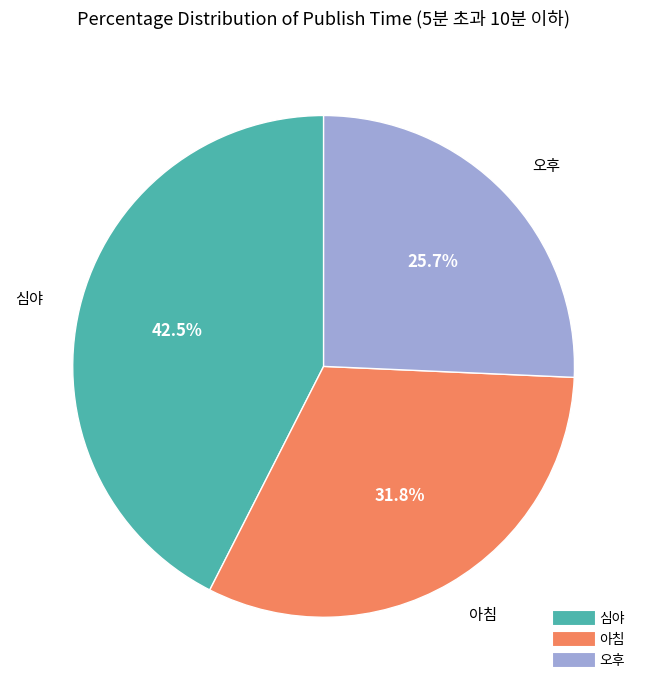

To the nearest percent, what portion does 오후 represent?

26%